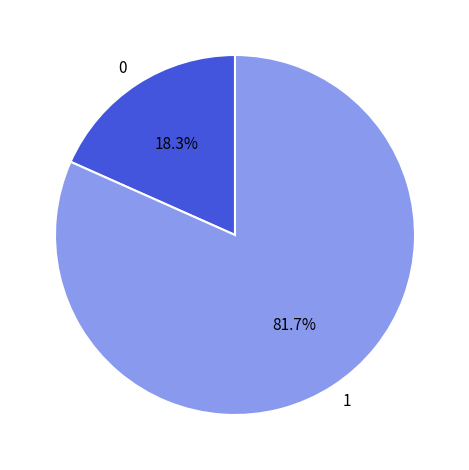

What is the ratio of the value at 1 to the value at 0?

4.5